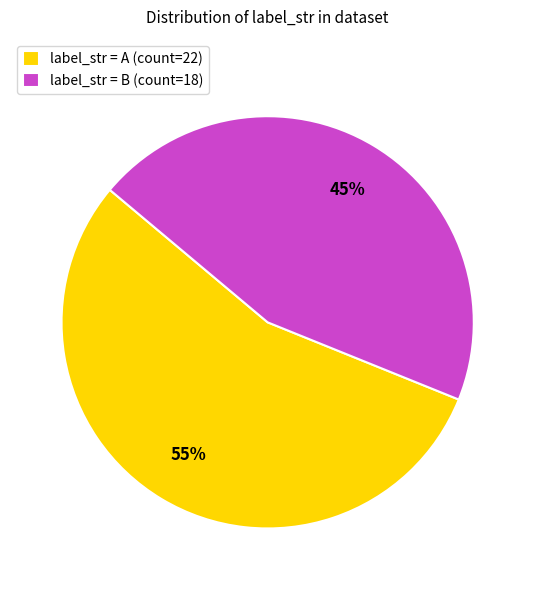

True or false: label_str = B (count=18) accounts for 34% of the total.

False